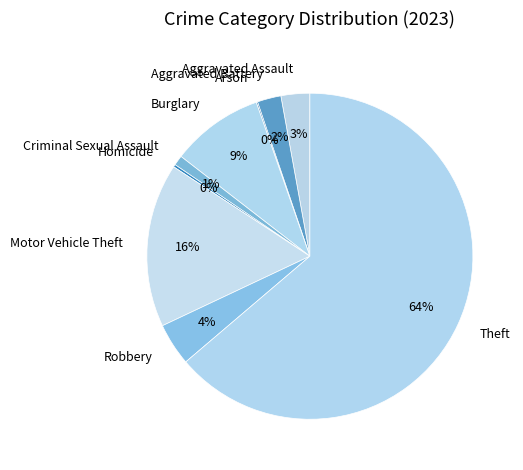

Combined, do Burglary and Aggravated Assault account for over 50%?

No